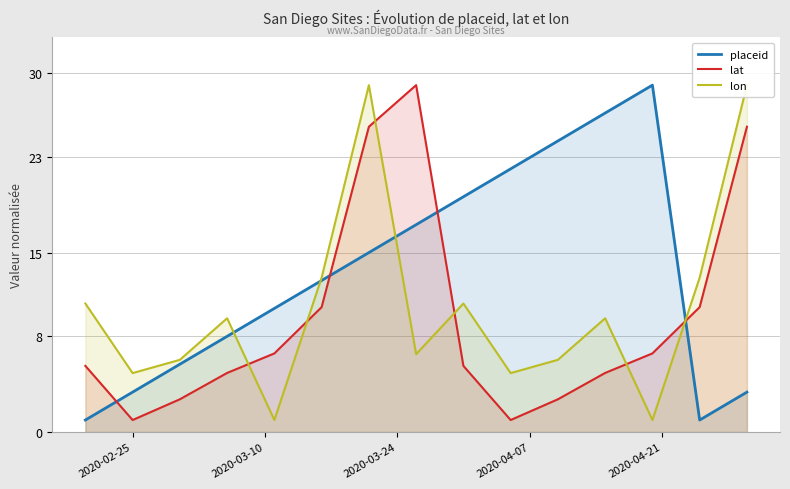

True or false: placeid and lat cross at least once.

True